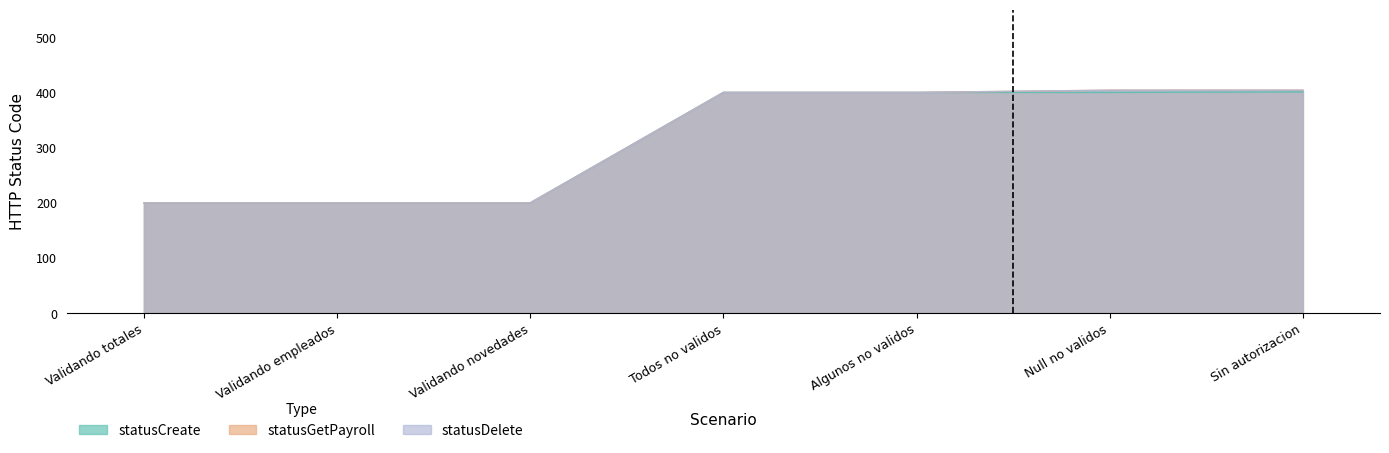

What is the value of the statusGetPayroll point at the 7th from the left?

404